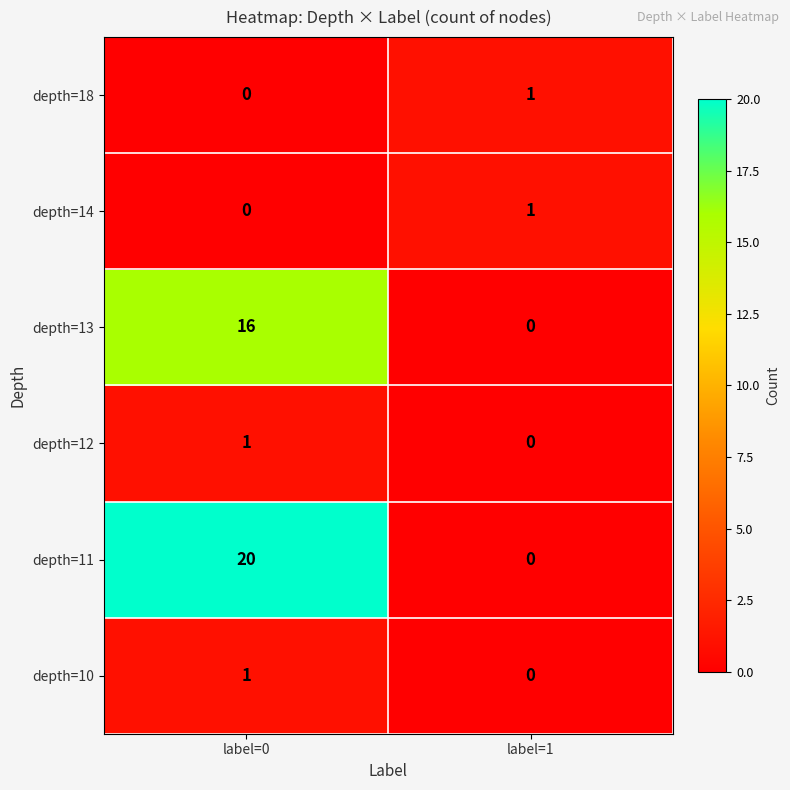

List the labels in order of depth=12 value, smallest first.

label=1, label=0